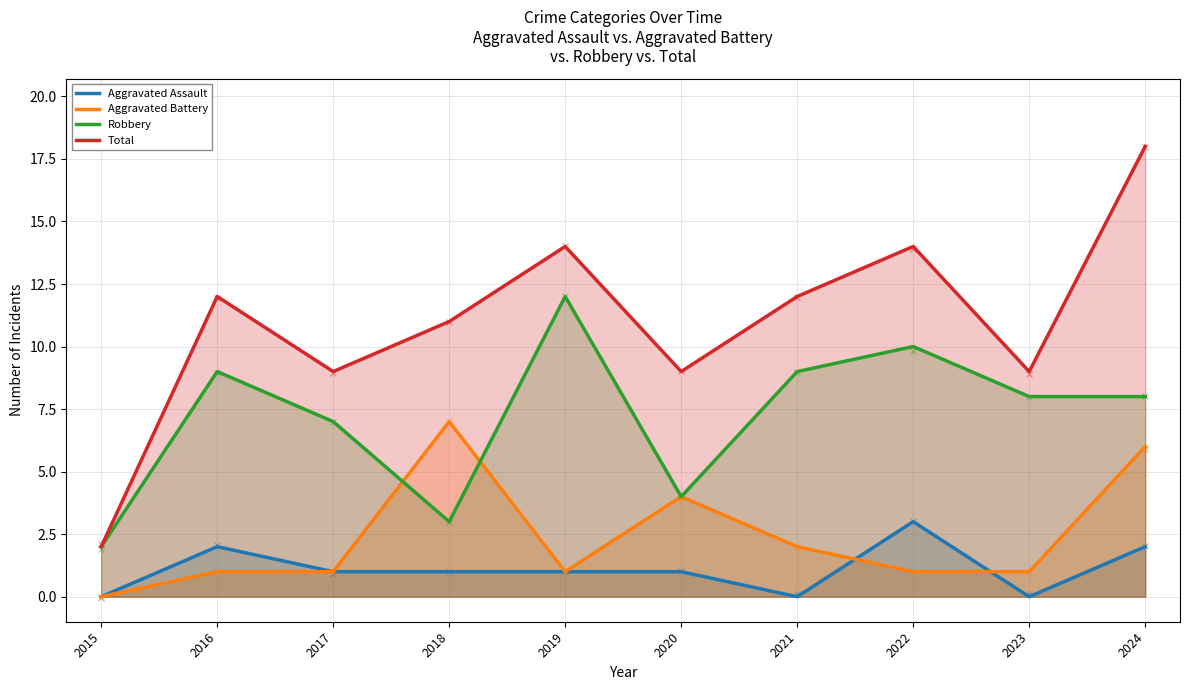

What are all the series names shown in the legend?

Aggravated Assault, Aggravated Battery, Robbery, Total